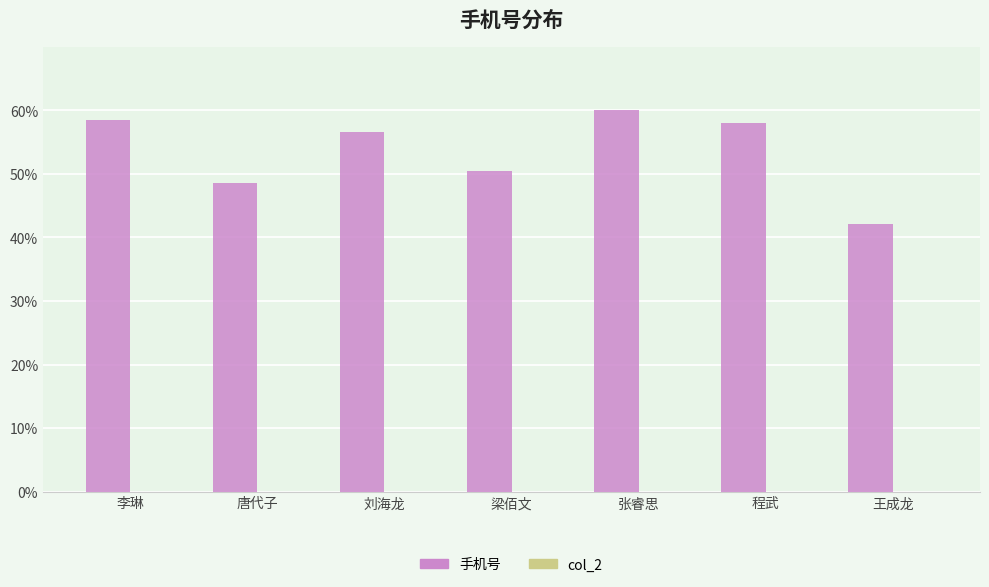

Between 张睿思 and 刘海龙, which is larger?

张睿思